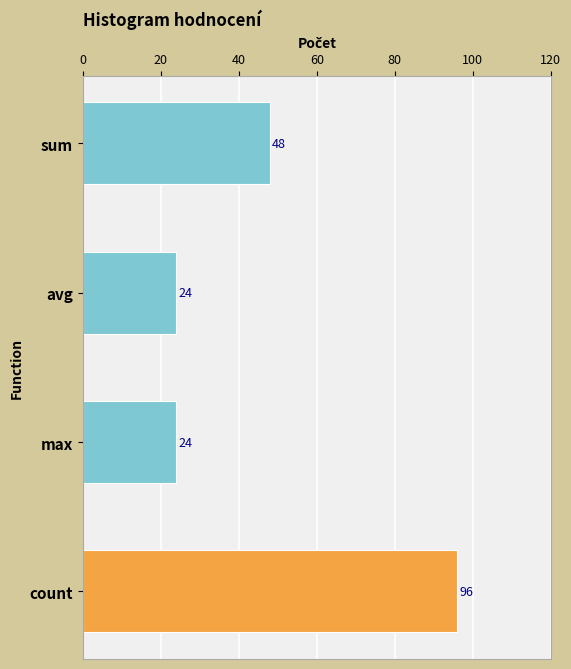

Does the chart contain any negative values?

No